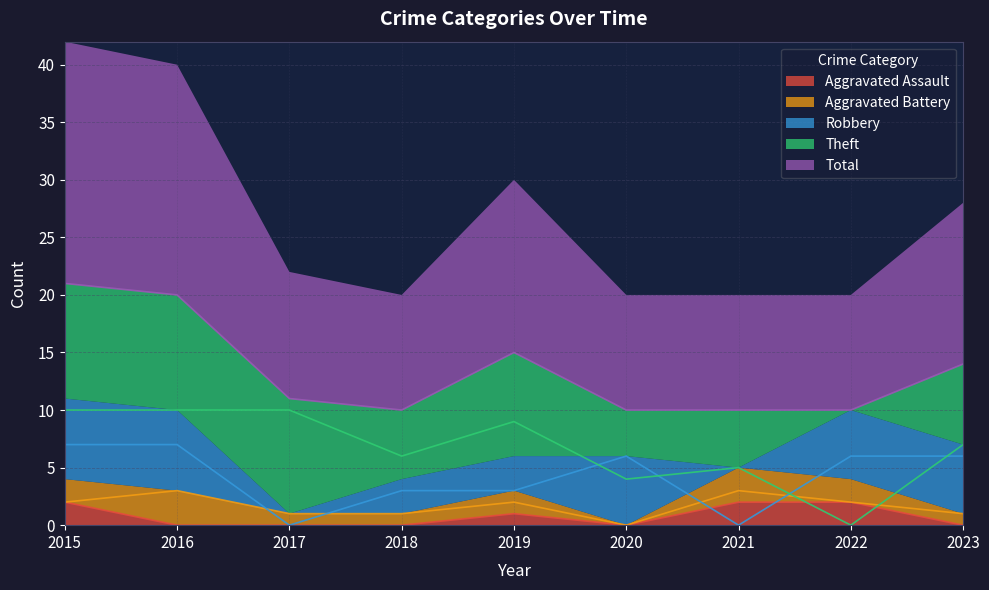

How many lines are shown in the chart?

4